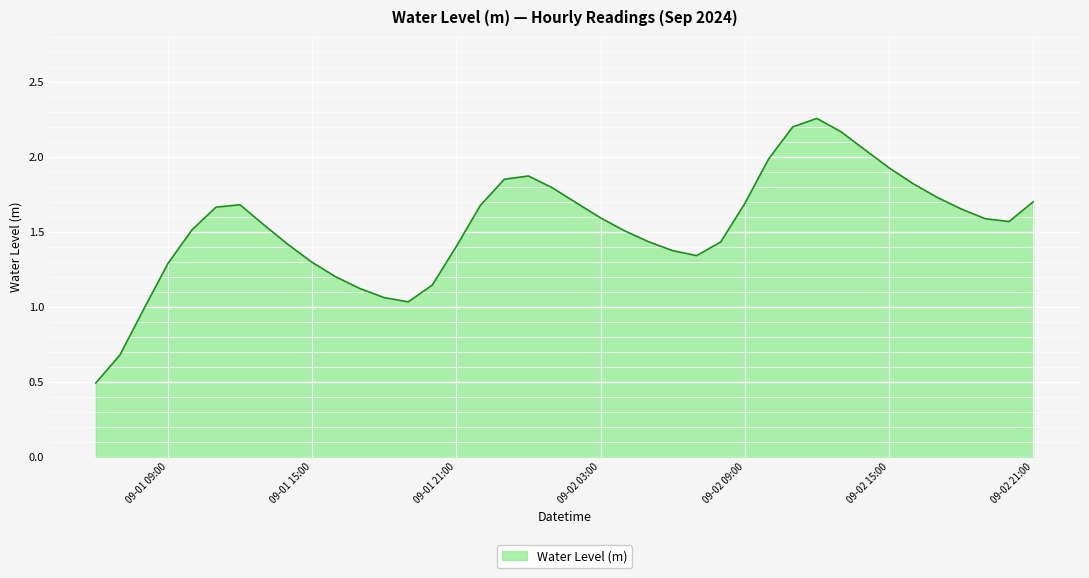

What is the smallest value displayed?

0.5